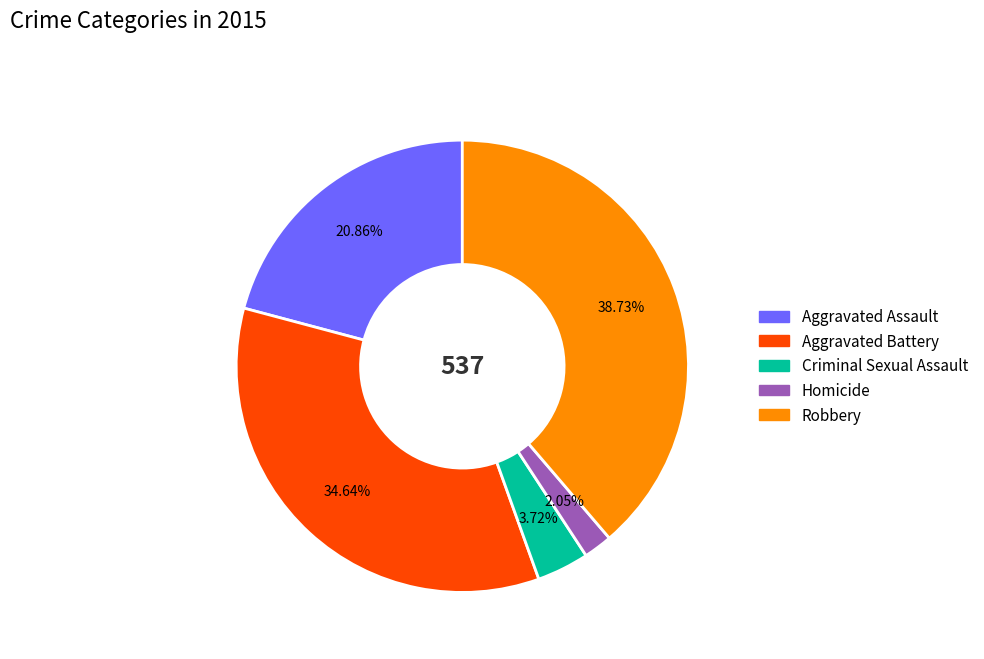

Count the number of slices in the pie.

5